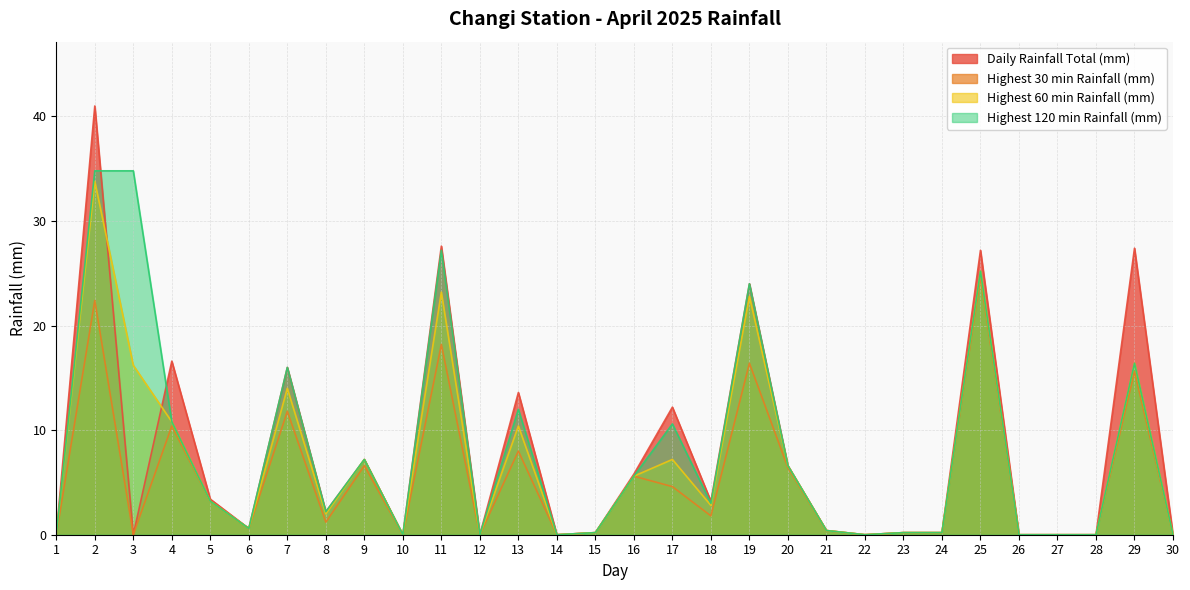

True or false: Highest 120 min Rainfall (mm) has a value of 27.2 at 11.

True